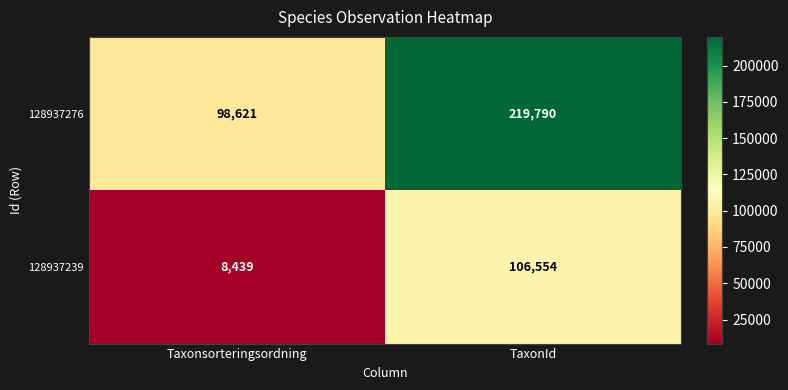

What is the difference between the highest and lowest values at TaxonId?

113236